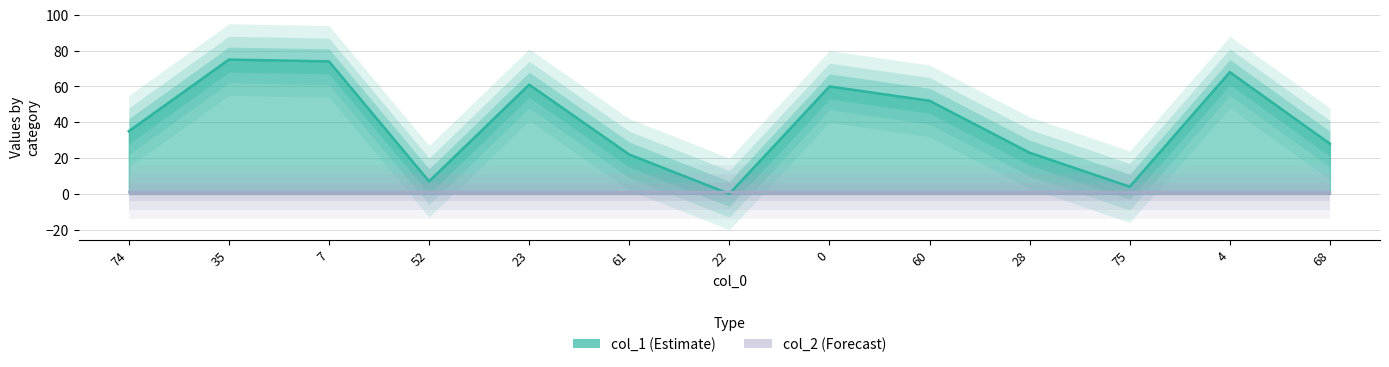

Which category has the highest value across all series?

35